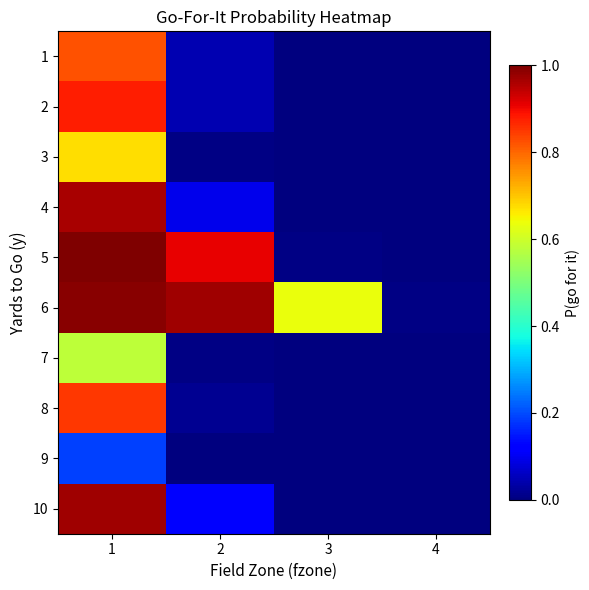

What is the greatest value displayed?

1.0